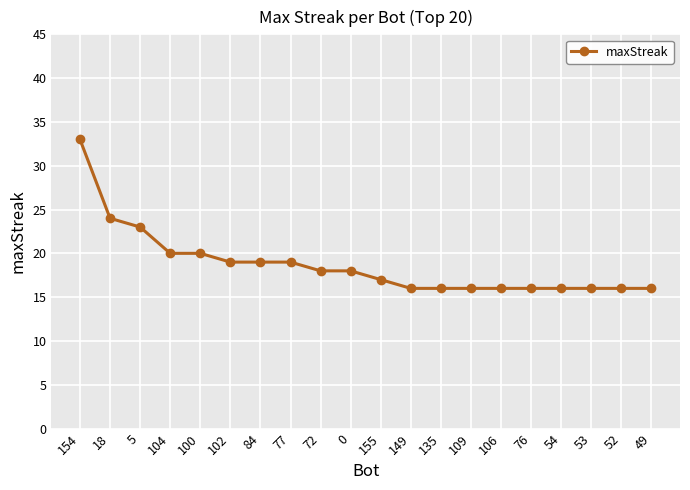

Is this an area chart (filled region under the line)?

No